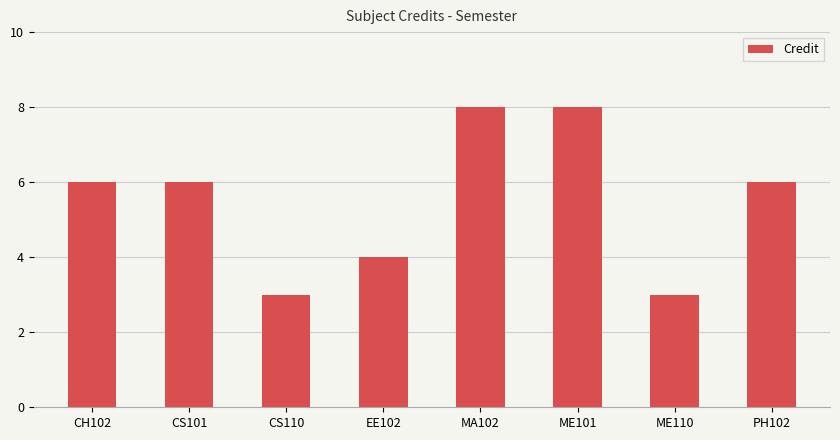

What is the change in value from CS110 to ME101?

+5